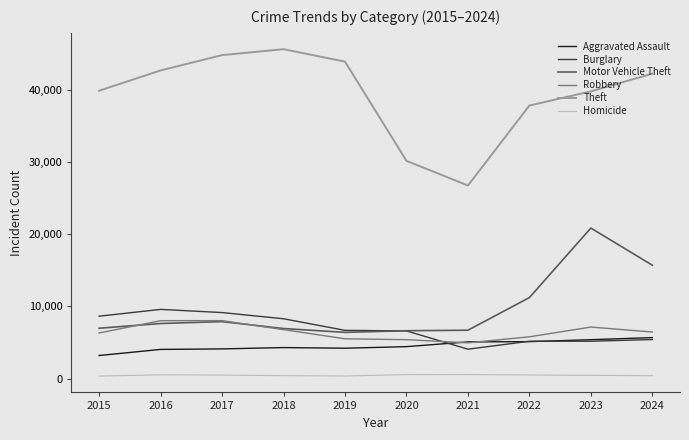

Rank the series by their maximum value, from lowest to highest.

Homicide, Aggravated Assault, Robbery, Burglary, Motor Vehicle Theft, Theft